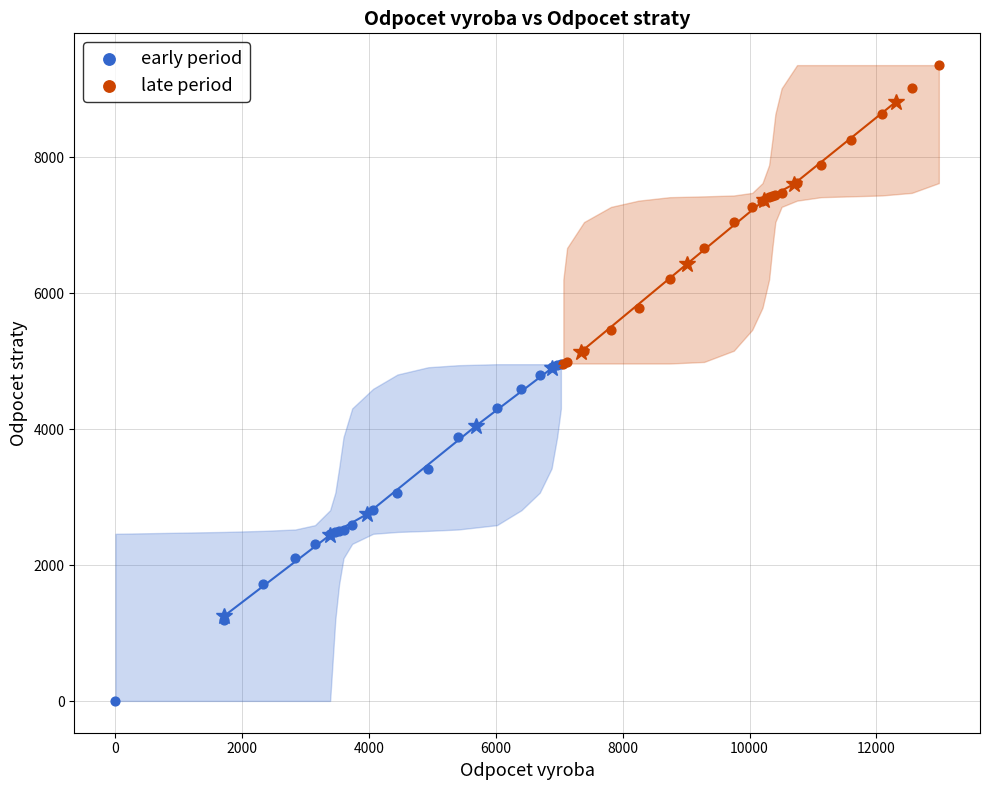

Which series reaches the maximum Y coordinate?

late period